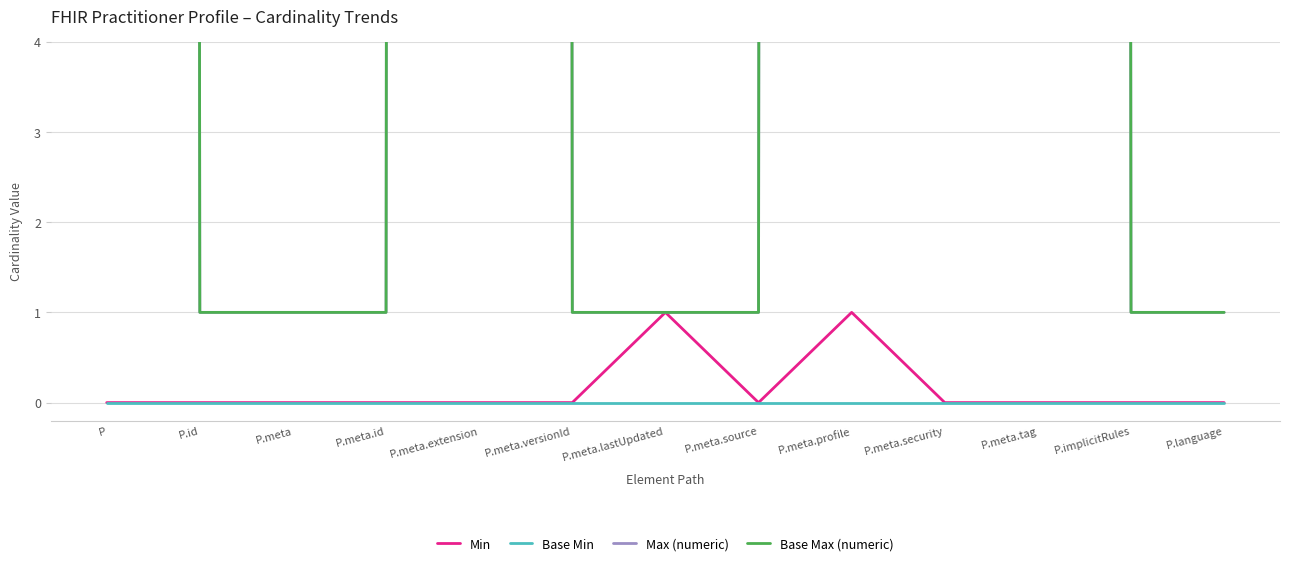

Between P.implicitRules and P.meta.source, which is larger?

P.implicitRules